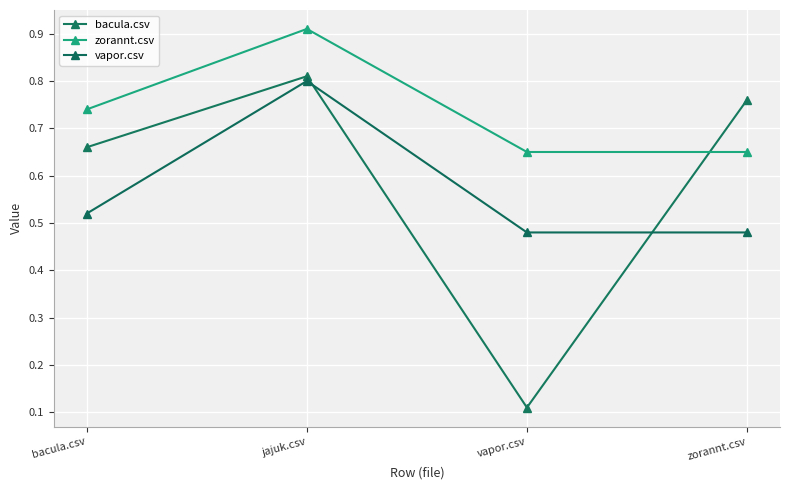

After their last crossing, which series has the higher values: bacula.csv or vapor.csv?

bacula.csv